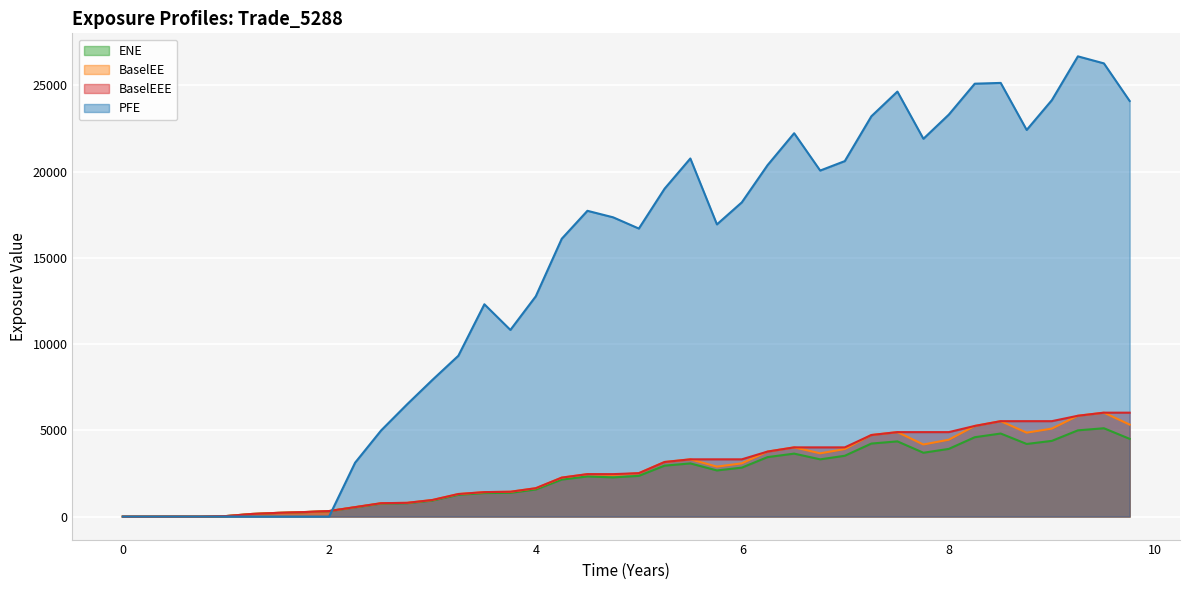

Rank the series by their maximum value, from lowest to highest.

ENE, BaselEE, BaselEEE, PFE